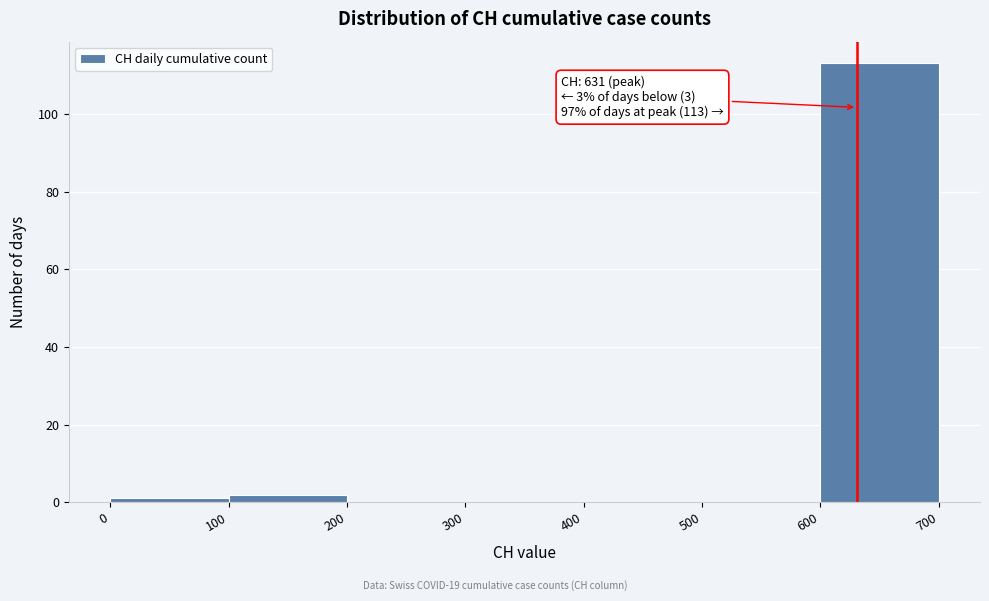

Which range on the x-axis has the tallest bar?

600 to 700